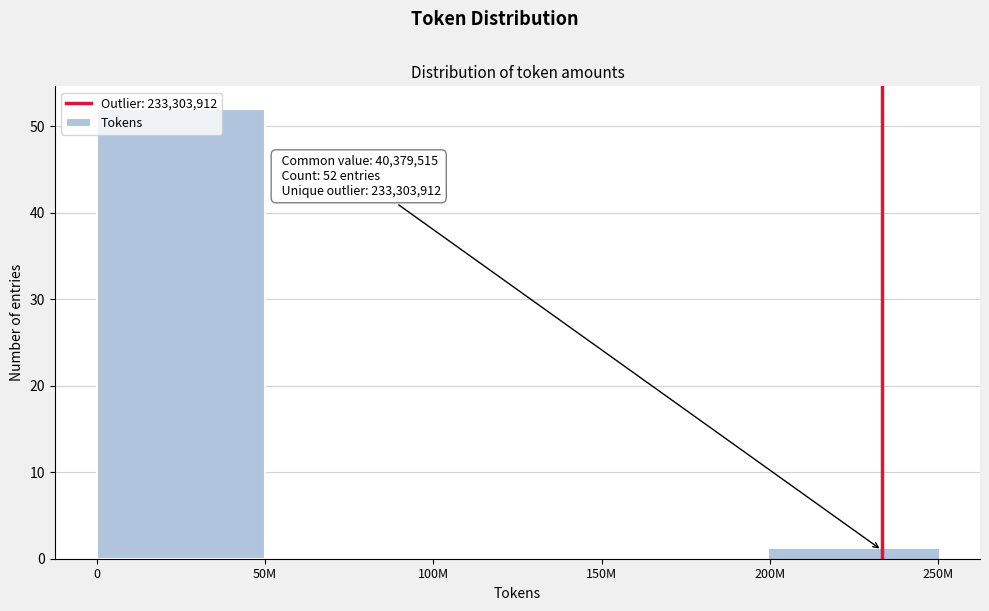

What is the greatest value displayed?

52